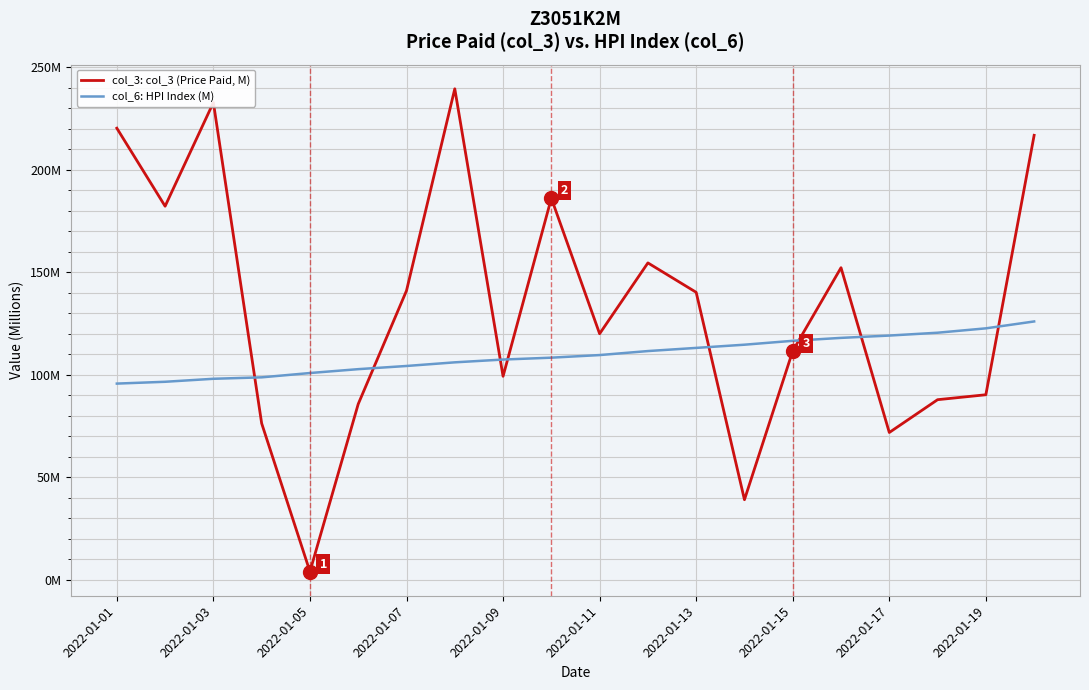

What is the sum of all col_6: HPI Index (M) values?

2190.1